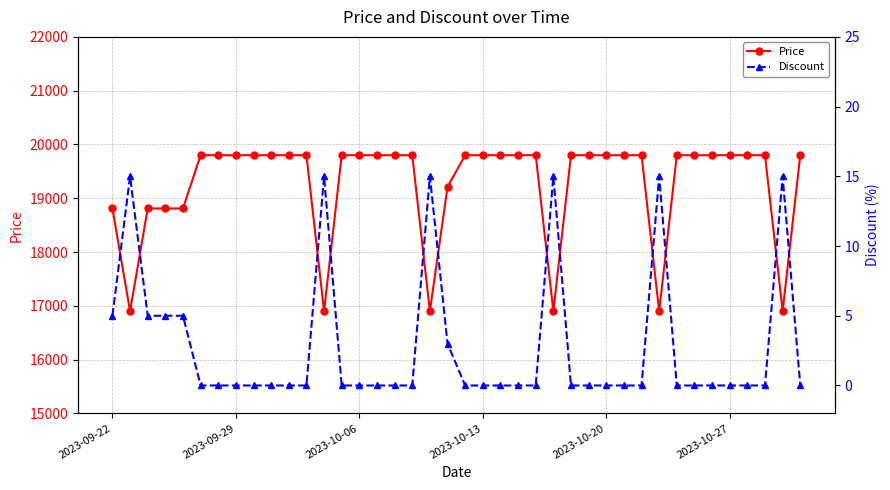

The value of Discount at 32 is 0. True or false?

True